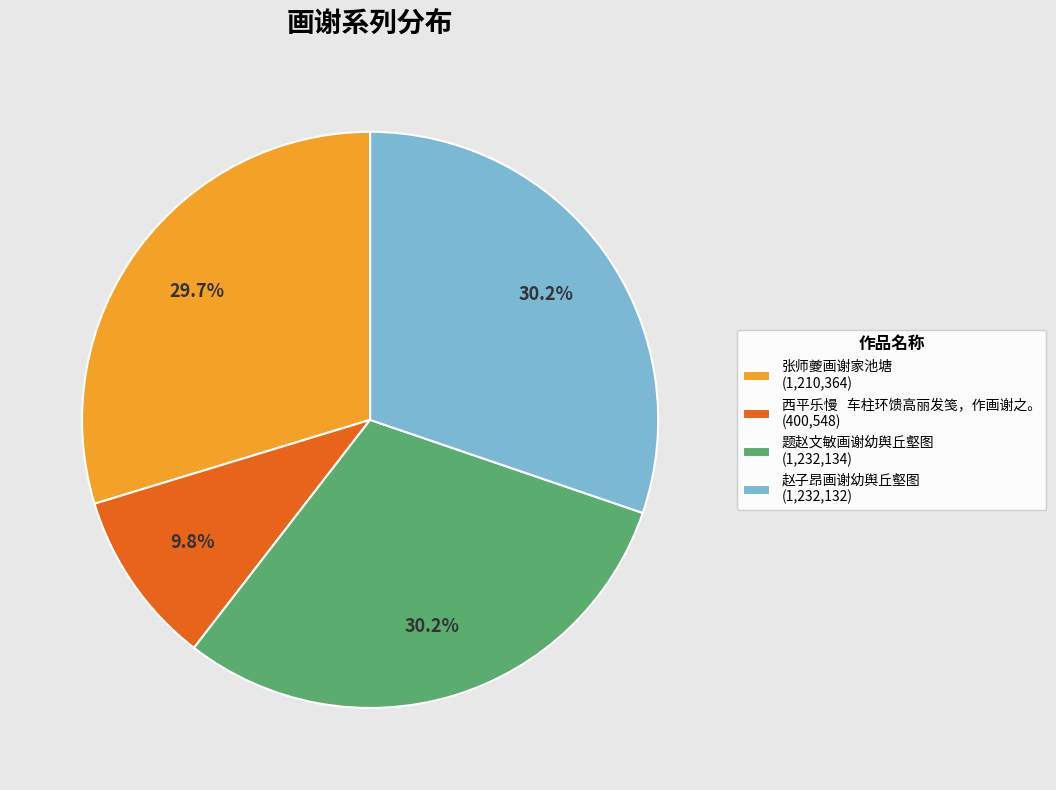

True or false: 张师夔画谢家池塘 accounts for 30% of the total.

True